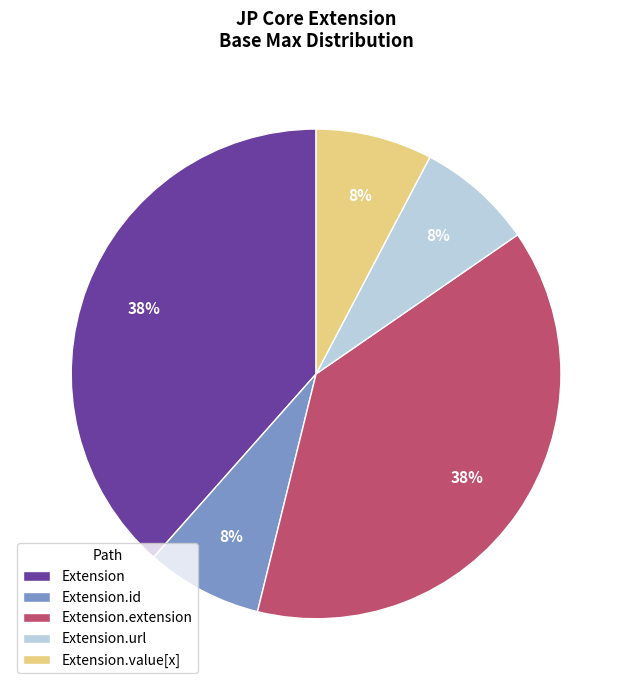

To the nearest percent, what is the average slice percentage?

20%